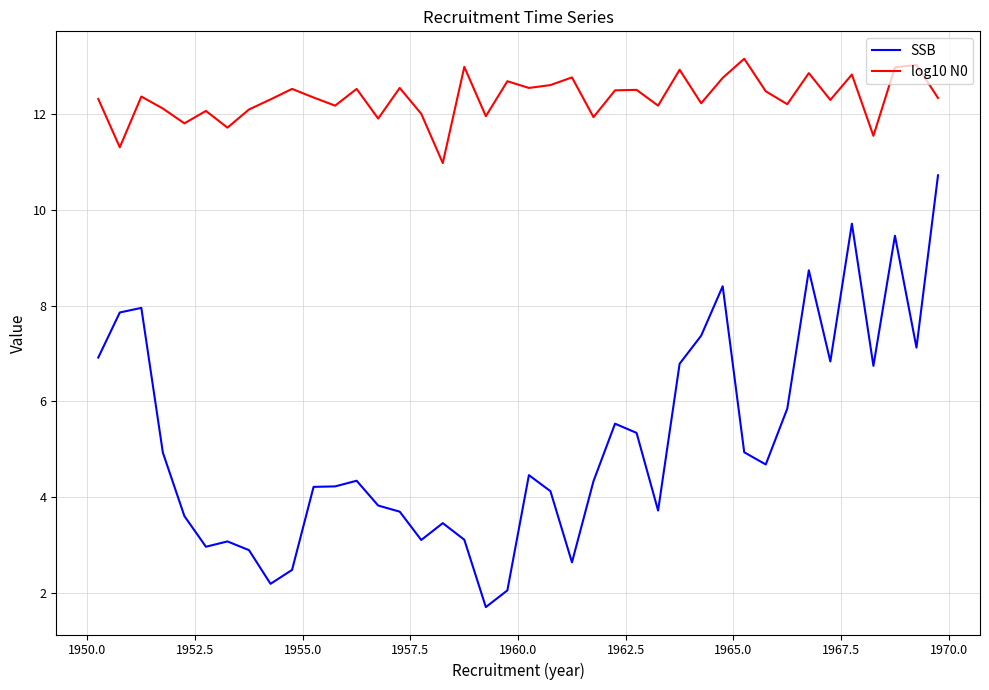

List the series in order of their peak value, highest first.

log10 N0, SSB